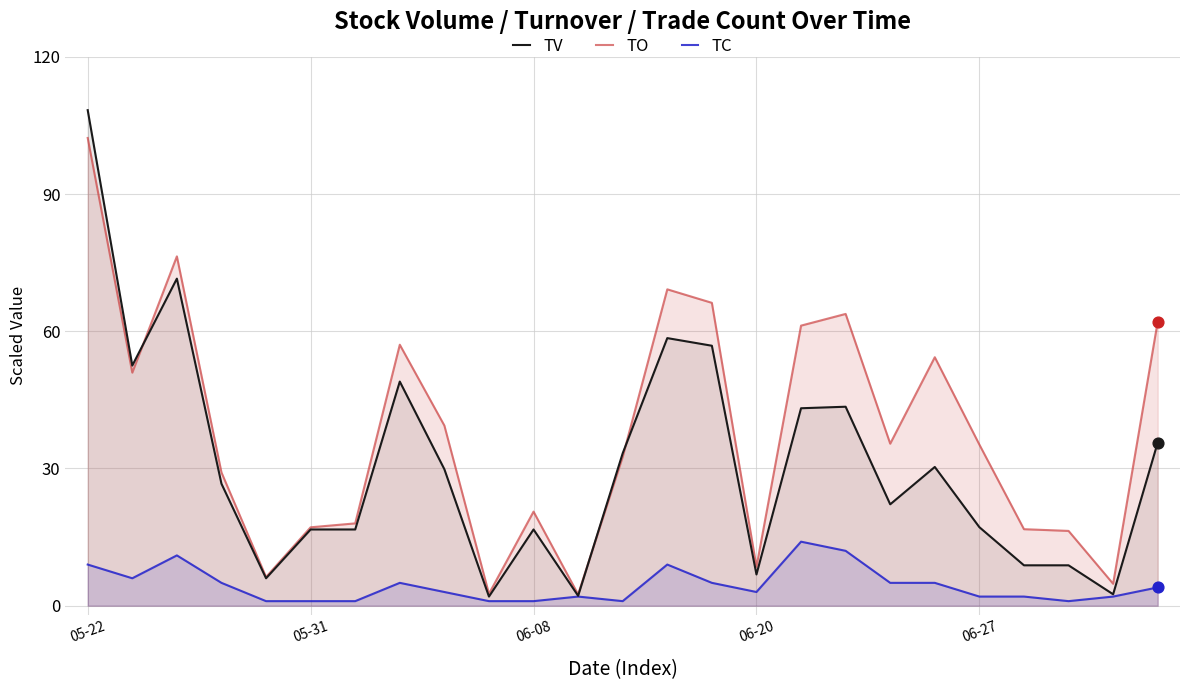

Which series reaches the maximum Y coordinate?

TV